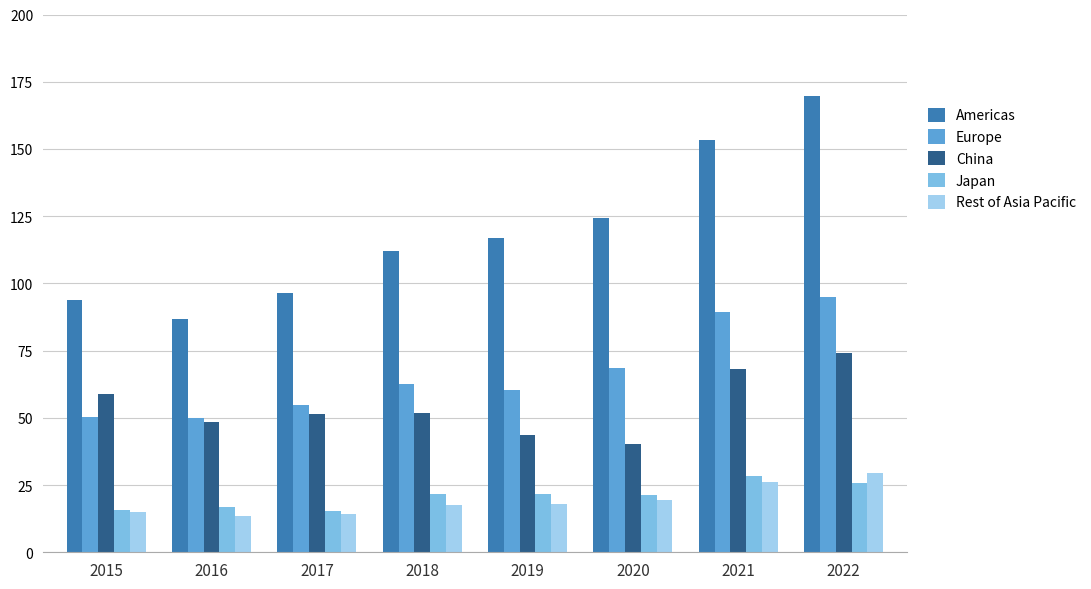

What is the total value across all series at 2017?

232.5